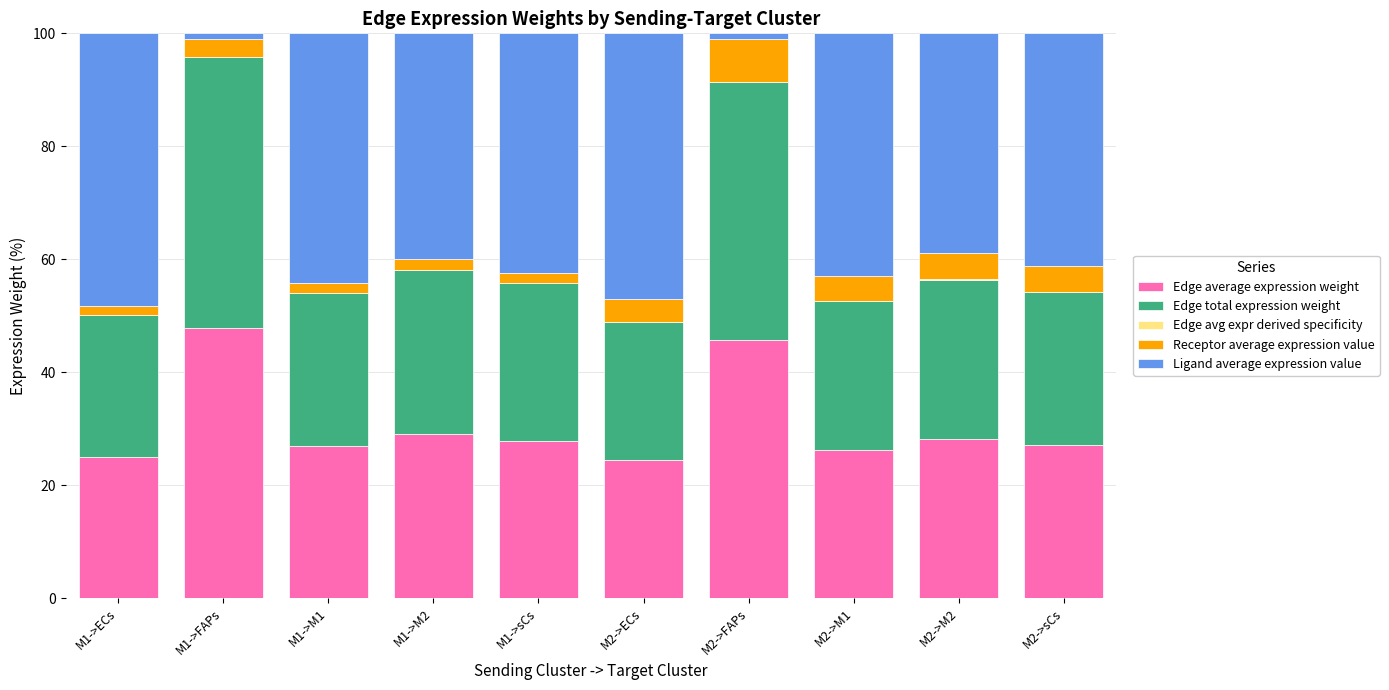

Are the bars horizontal?

No